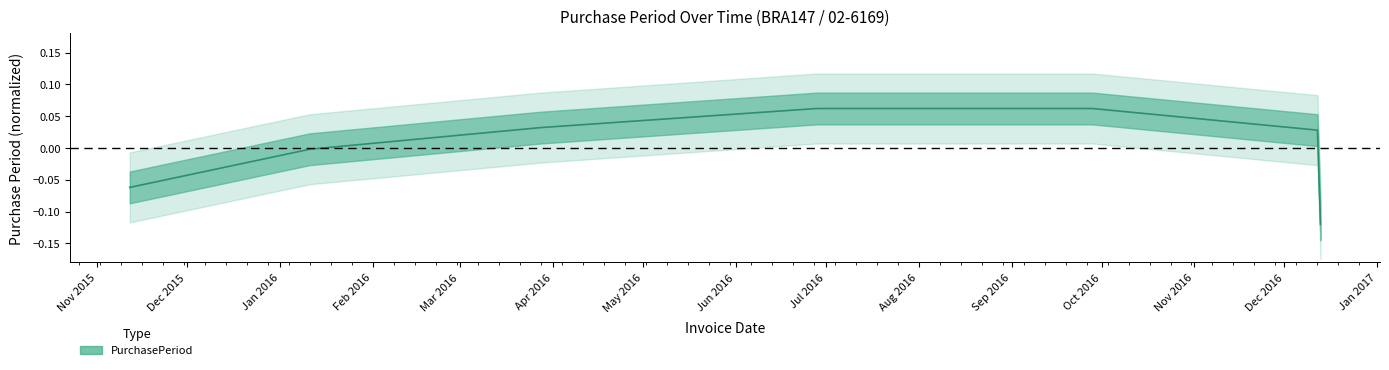

What is the value of the 1st point from the left?

-0.1